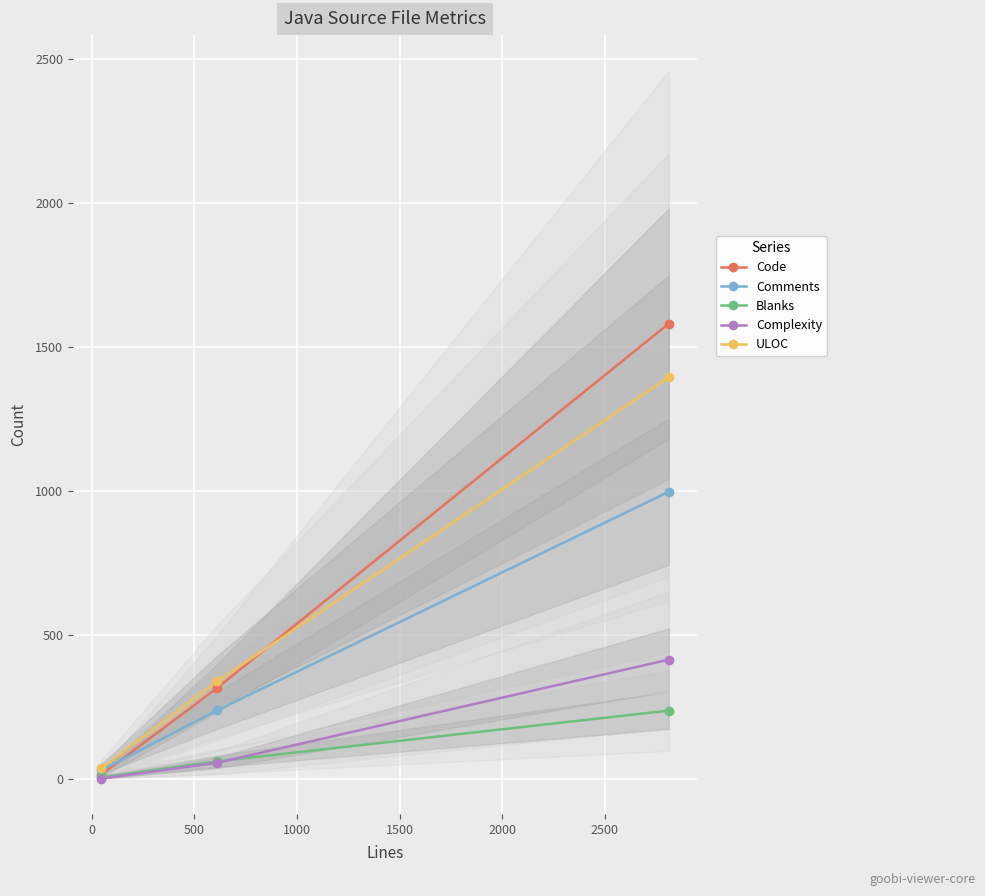

What is the highest value of the Blanks series?

236